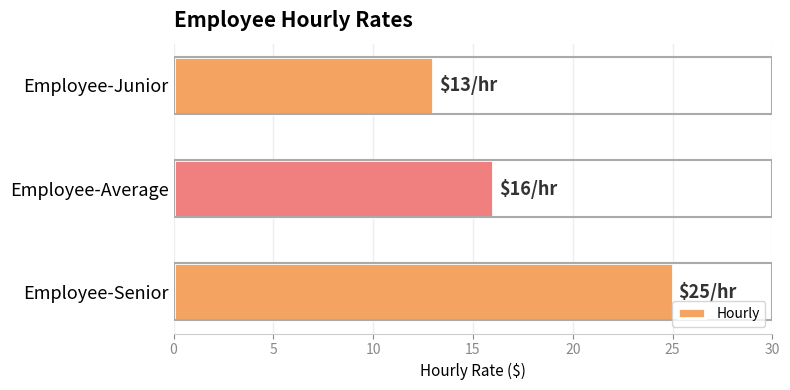

At which label is the value closest to 19?

Employee-Average